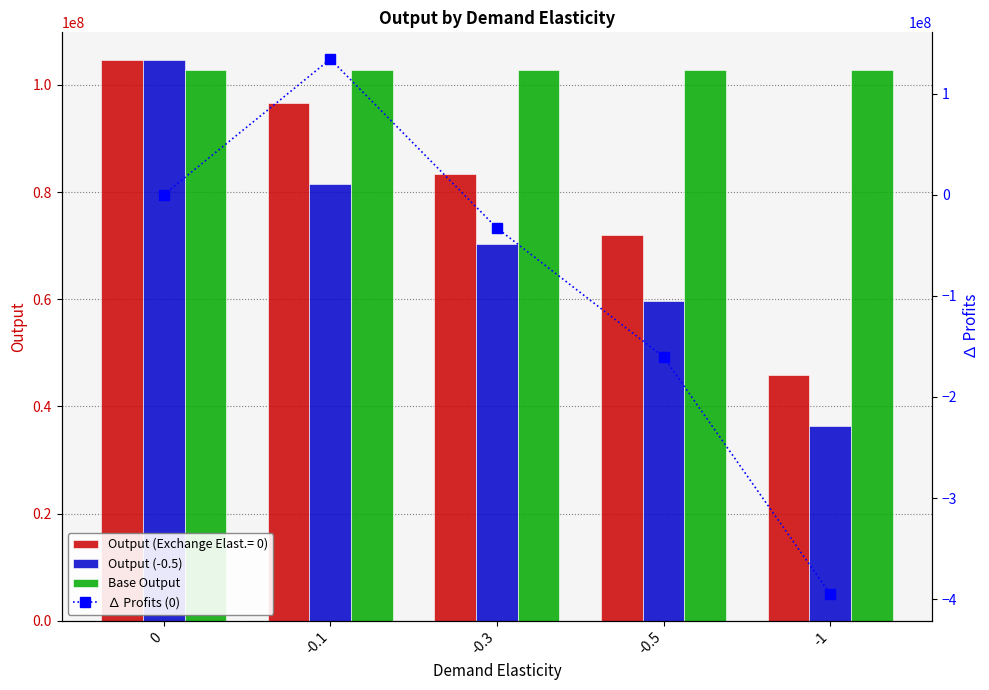

Rank the series at -0.5 from lowest to highest value.

∆ Profits (0), Output (-0.5), Base Output